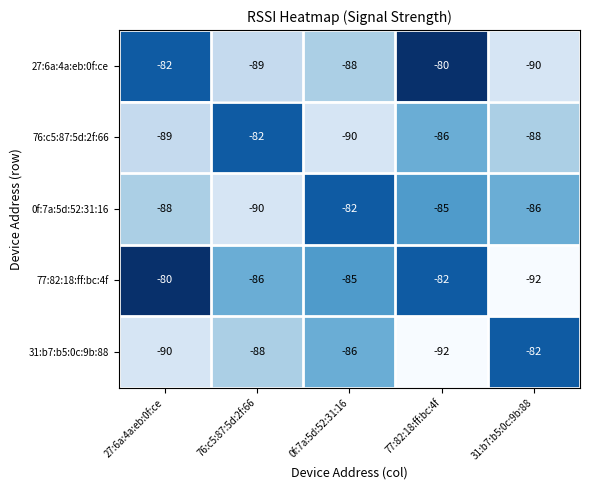

What is the difference between the highest and lowest values at 76:c5:87:5d:2f:66?

8